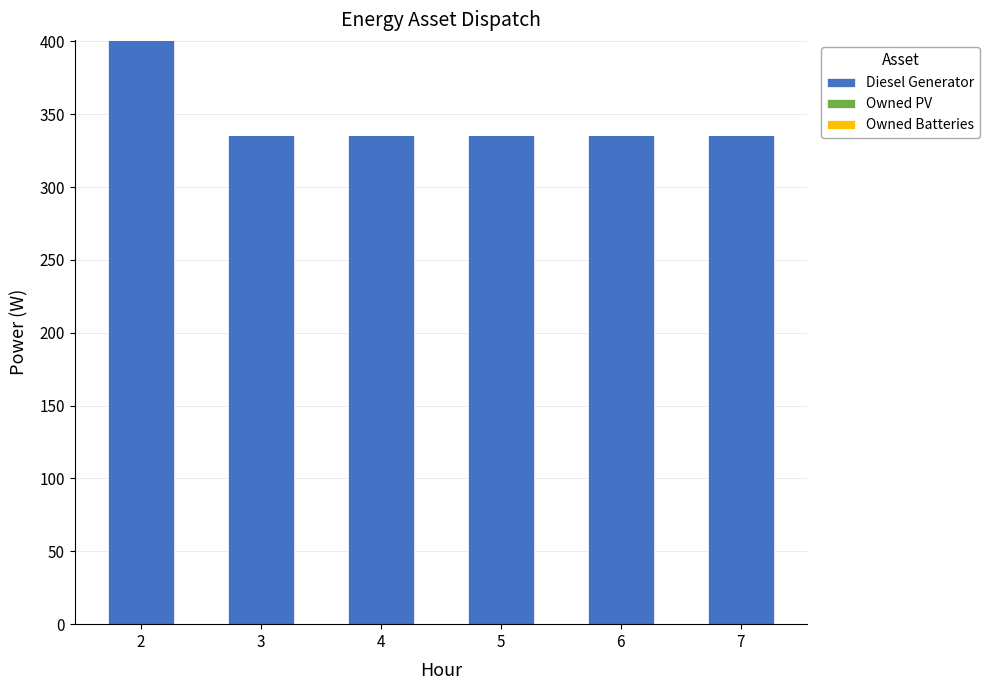

Reading left to right, extract all data points from this chart.

2=401	3=336	4=336	5=336	6=336	7=336